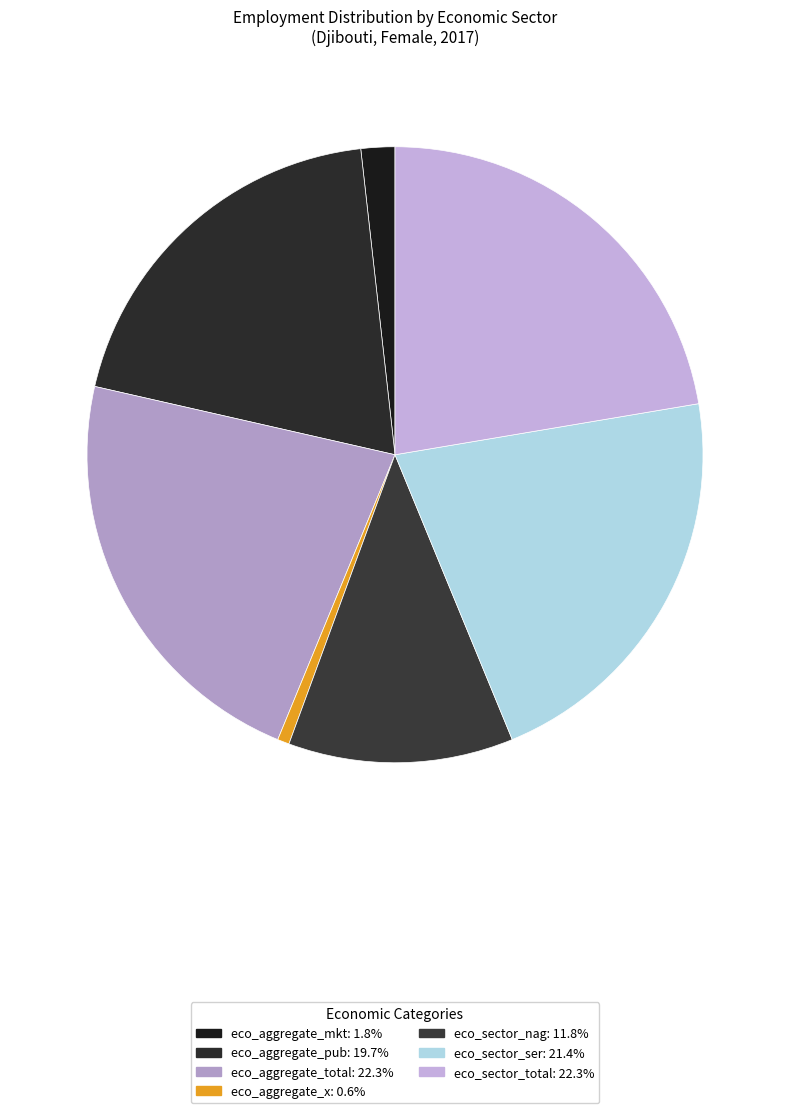

To the nearest percent, what portion does eco_aggregate_x represent?

1%